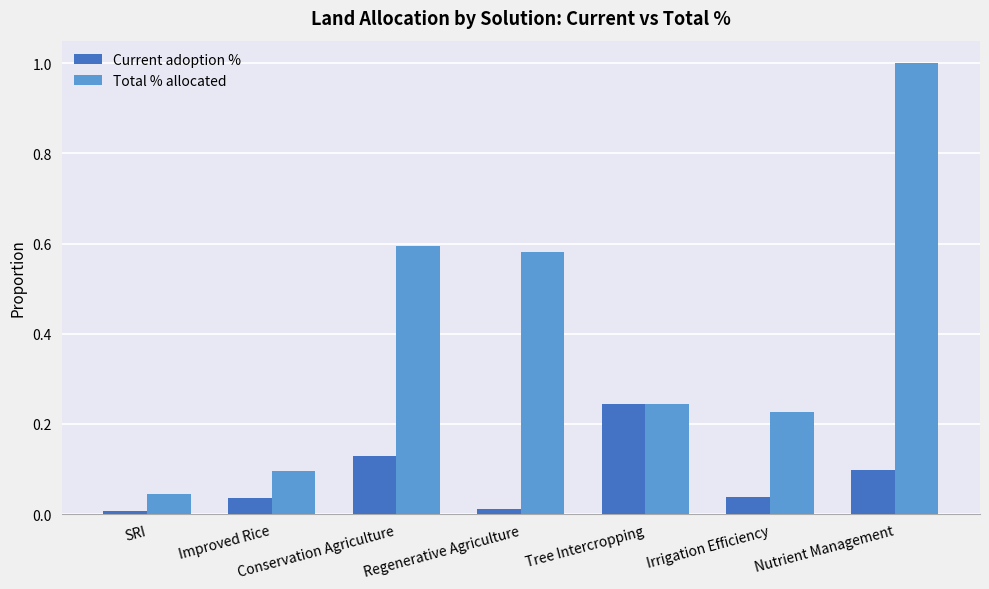

Which series changed the most between SRI and Irrigation Efficiency?

Total % allocated